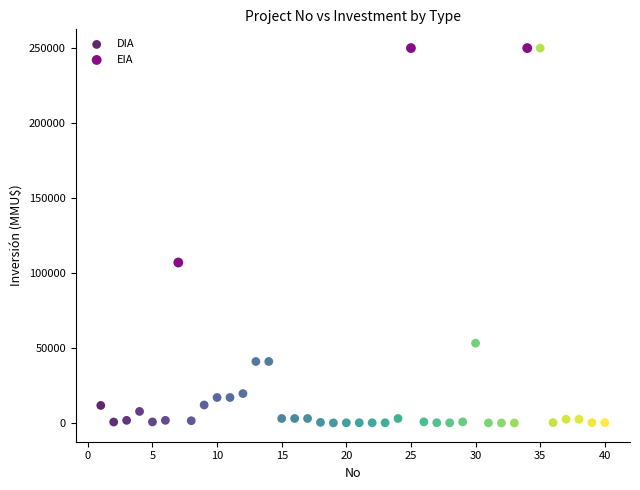

Which series reaches the minimum Y coordinate?

DIA